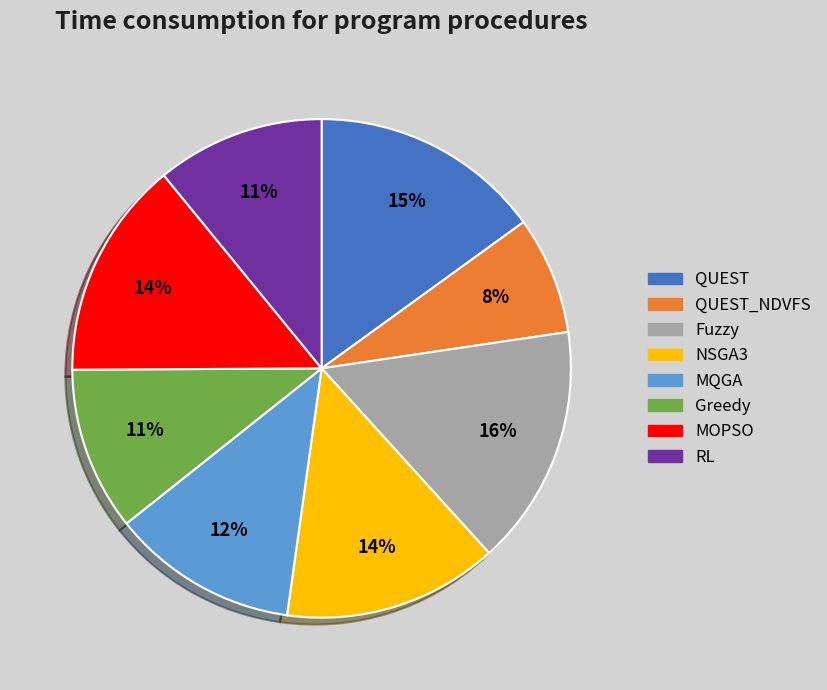

The QUEST_NDVFS slice represents 1% of the pie. True or false?

False